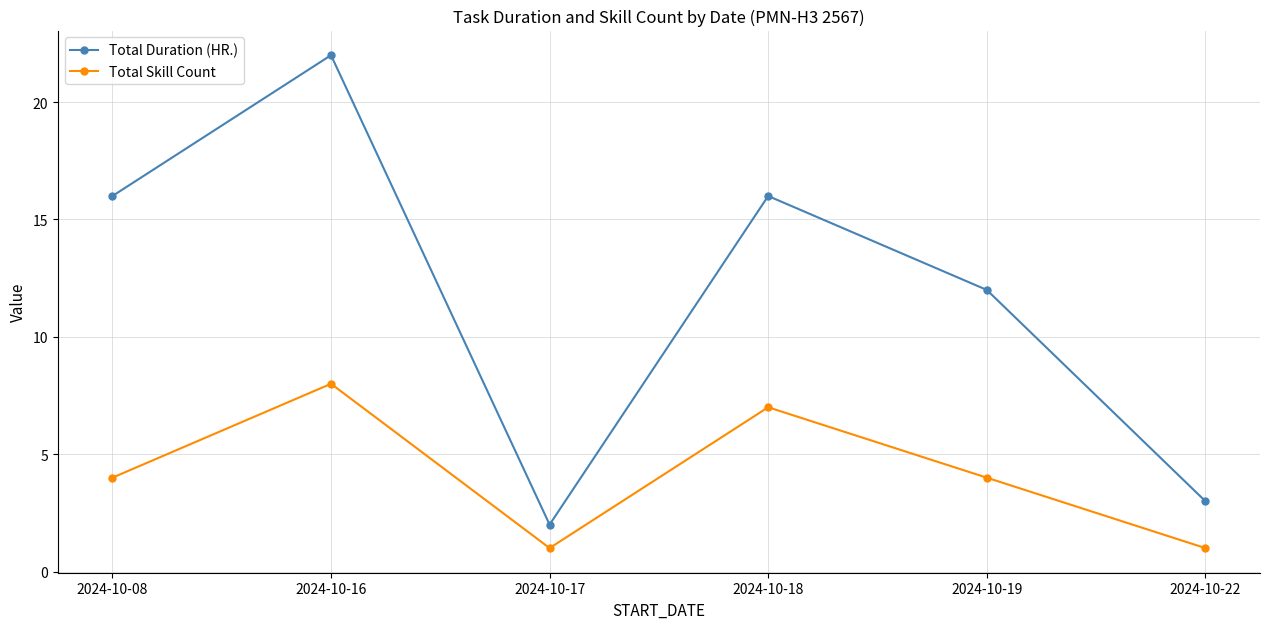

The Total Duration (HR.) series shows 2 at 2024-10-17. True or false?

True